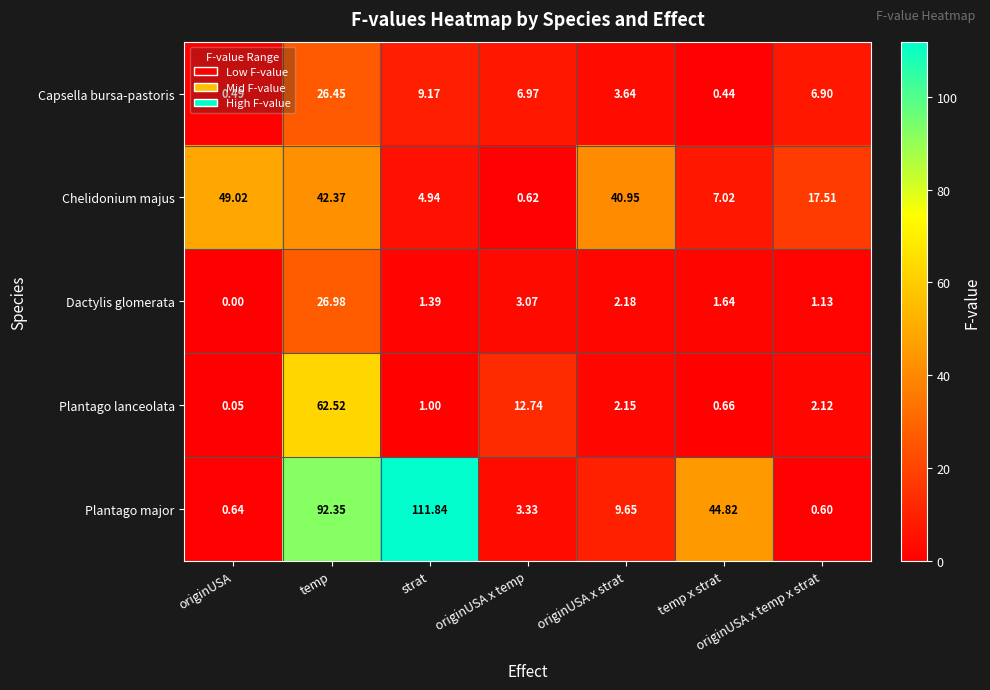

Where is Plantago lanceolata nearest to the value 31?

originUSA x temp